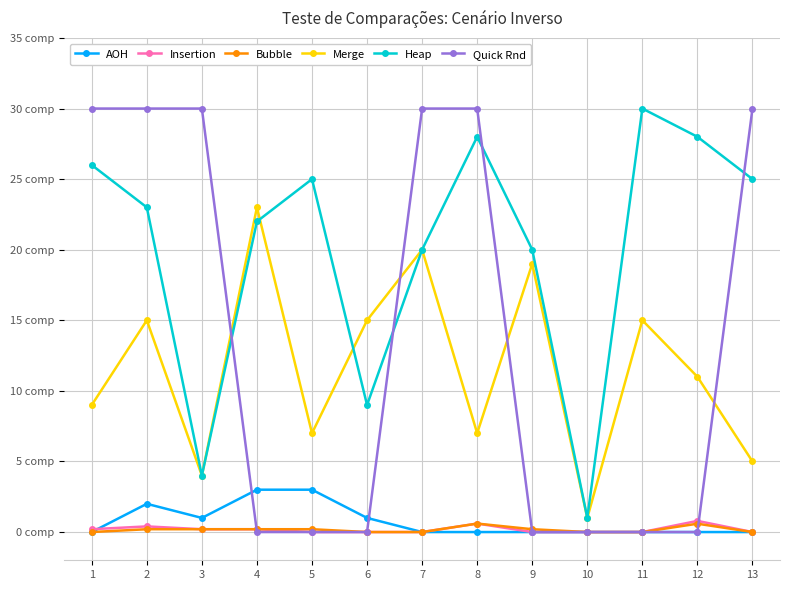

Reading left to right, extract all data points from this chart.

AOH: 1=0.0	2=2.0	3=1.0	4=3.0	5=3.0	6=1.0	7=0.0	8=0.0	9=0.0	10=0.0	11=0.0	12=0.0	13=0.0
Insertion: 1=0.2	2=0.4	3=0.2	4=0.2	5=0.0	6=0.0	7=0.0	8=0.6	9=0.0	10=0.0	11=0.0	12=0.8	13=0.0
Bubble: 1=0.0	2=0.2	3=0.2	4=0.2	5=0.2	6=0.0	7=0.0	8=0.6	9=0.2	10=0.0	11=0.0	12=0.6	13=0.0
Merge: 1=9.0	2=15.0	3=4.0	4=23.0	5=7.0	6=15.0	7=20.0	8=7.0	9=19.0	10=1.0	11=15.0	12=11.0	13=5.0
Heap: 1=26.0	2=23.0	3=4.0	4=22.0	5=25.0	6=9.0	7=20.0	8=28.0	9=20.0	10=1.0	11=30.0	12=28.0	13=25.0
Quick Rnd: 1=30.0	2=30.0	3=30.0	4=0.0	5=0.0	6=0.0	7=30.0	8=30.0	9=0.0	10=0.0	11=0.0	12=0.0	13=30.0